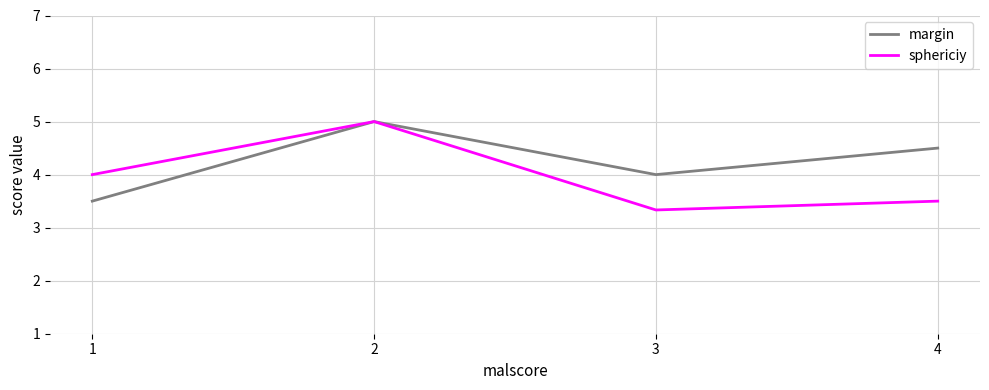

The value of sphericiy at 3 is 3.3. True or false?

True